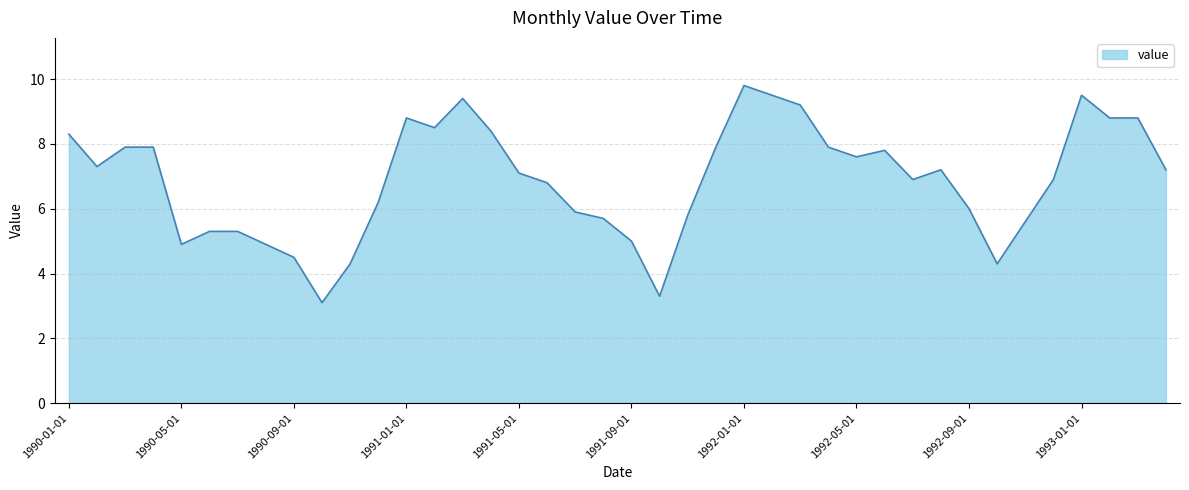

Reading left to right, what are all the values shown in this chart?

8.3	7.3	7.9	7.9	4.9	5.3	5.3	4.9	4.5	3.1	4.3	6.2	8.8	8.5	9.4	8.4	7.1	6.8	5.9	5.7	5.0	3.3	5.8	7.9	9.8	9.5	9.2	7.9	7.6	7.8	6.9	7.2	6.0	4.3	5.6	6.9	9.5	8.8	8.8	7.2